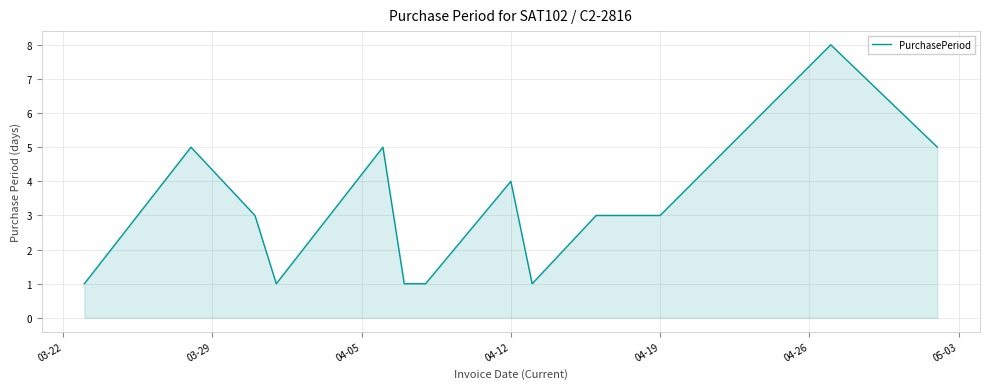

What is the difference between the maximum and minimum values?

7